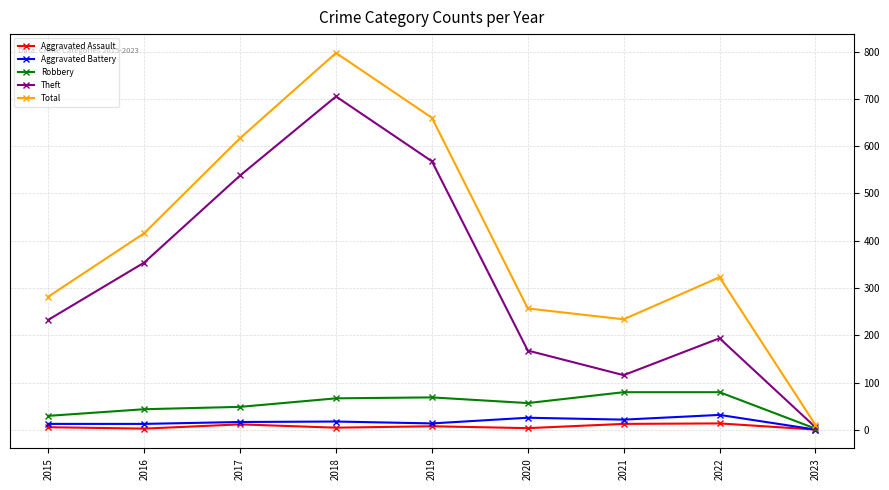

Is it true that Theft equals 39 at 2021?

False